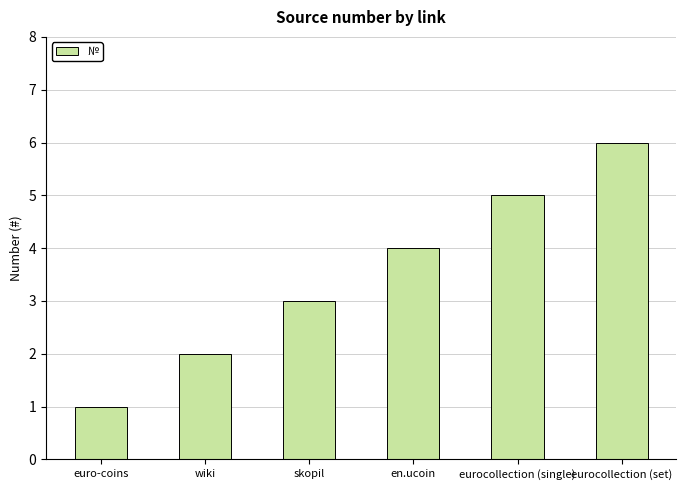

Reading left to right, extract all data points from this chart.

1	2	3	4	5	6